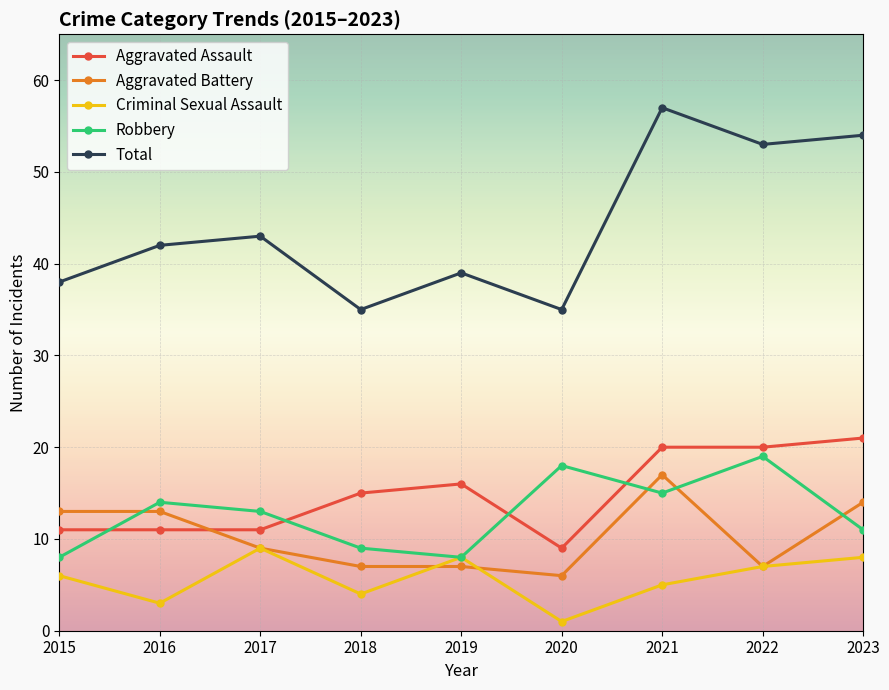

What is the difference between the Criminal Sexual Assault values at 2022 and 2018?

3